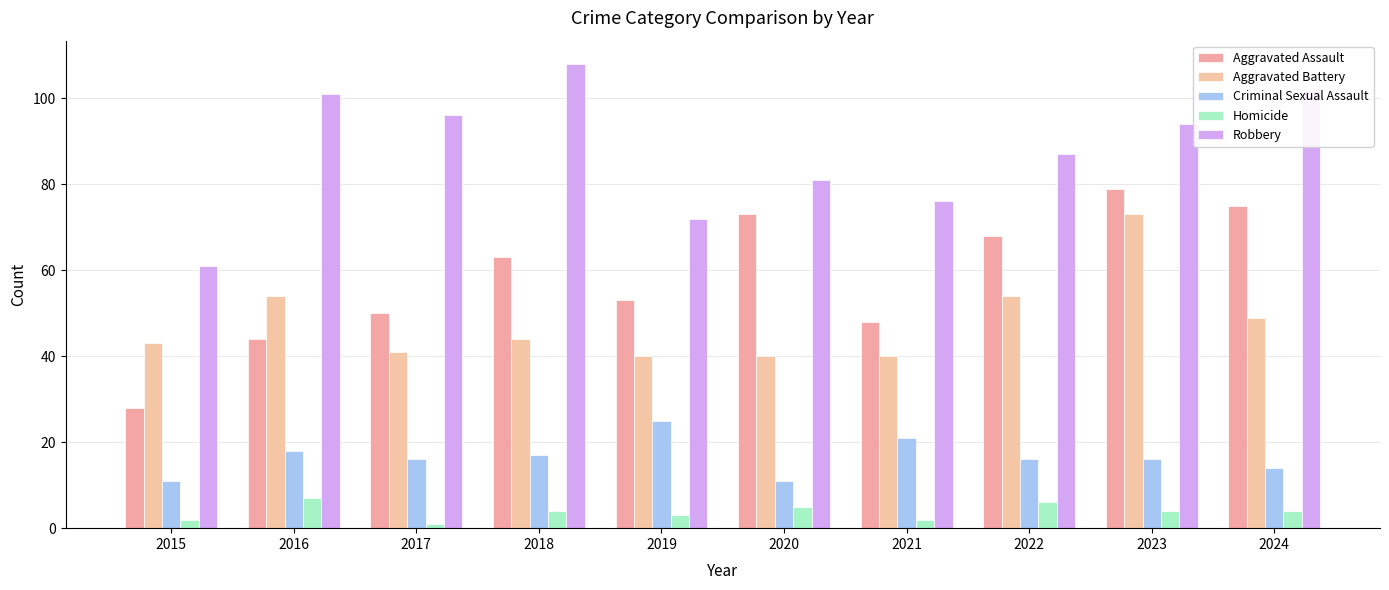

What are all the series names shown in the legend?

Aggravated Assault, Aggravated Battery, Criminal Sexual Assault, Homicide, Robbery